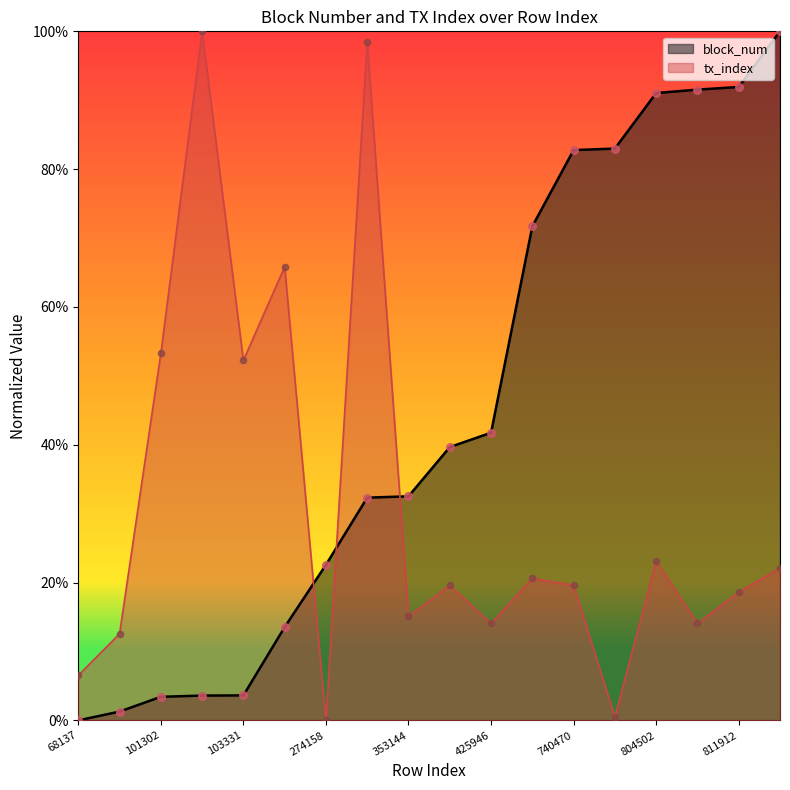

At how many categories does at least one series exceed 0?

18